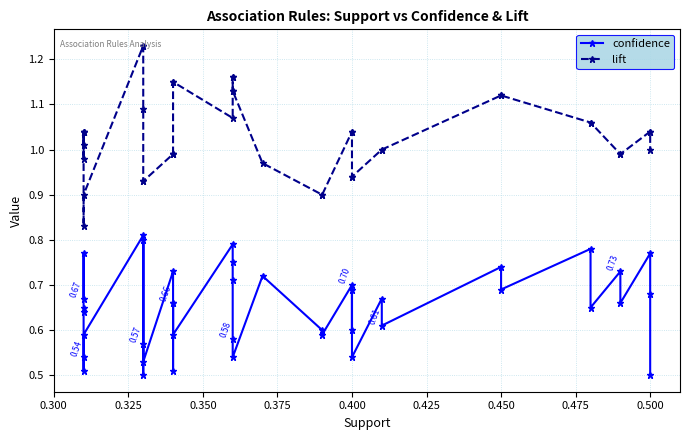

What are all the series names shown in the legend?

confidence, lift